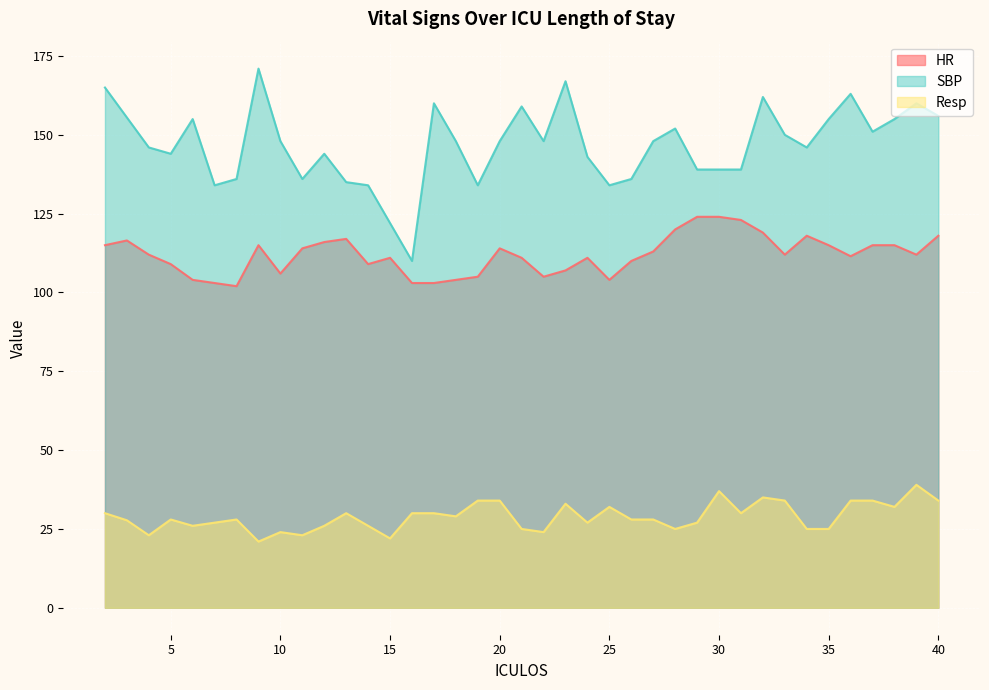

Rank the series by their average value, from highest to lowest.

SBP, HR, Resp